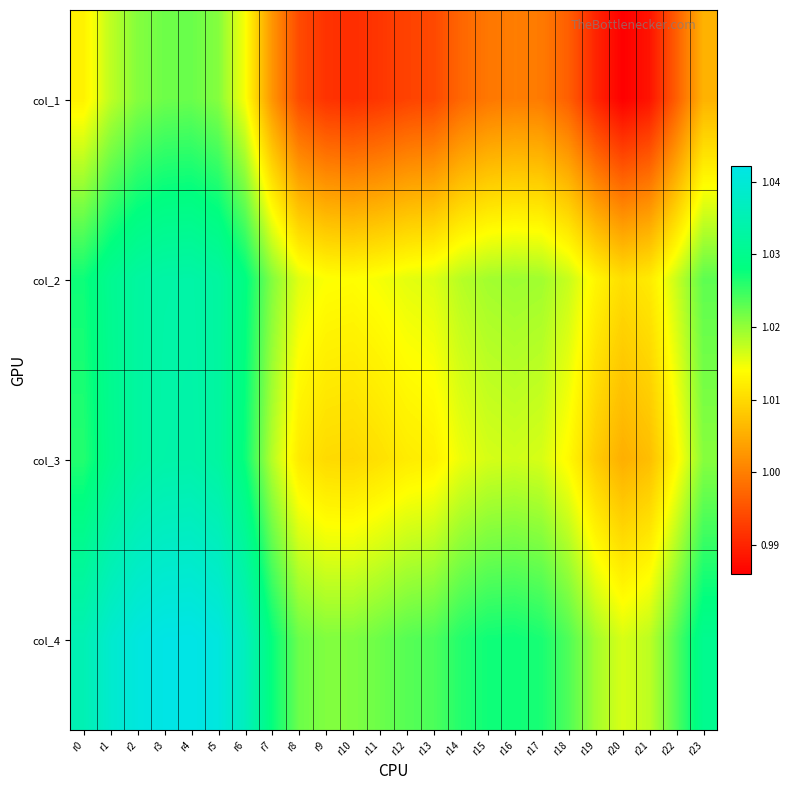

Count the number of data series in this chart.

4